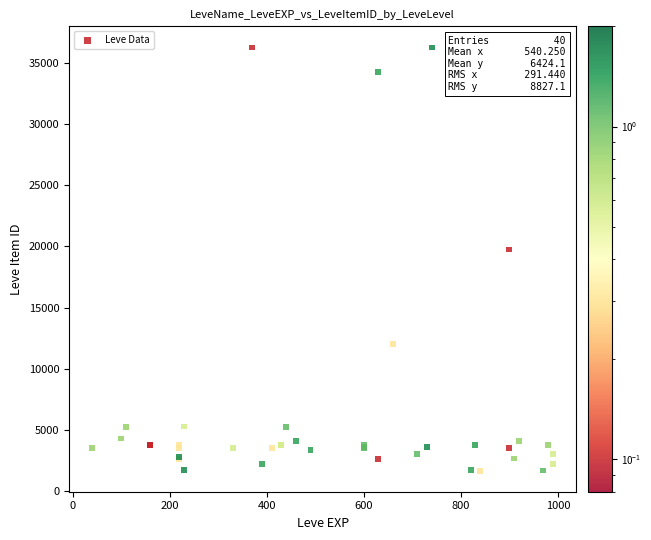

What Y value in the scatter plot is closest to 18967?

19744